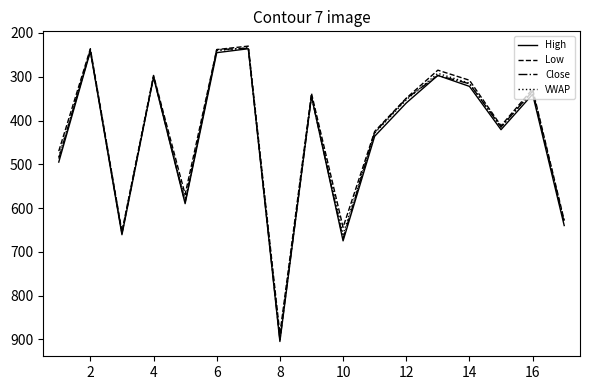

What is the highest value of the Close series?

901.0